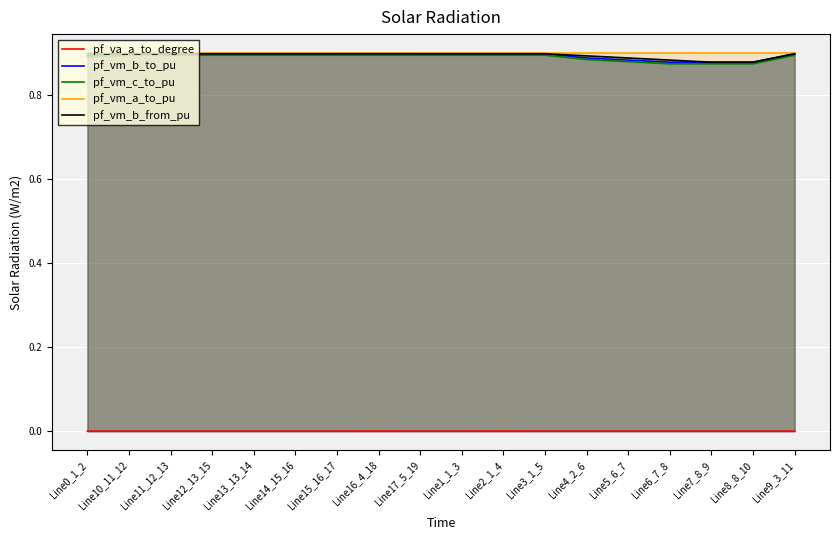

Reading right to left, list all the values displayed in this chart.

pf_va_a_to_degree: Line9_3_11=0.0	Line8_8_10=0.0	Line7_8_9=0.0	Line6_7_8=0.0	Line5_6_7=0.0	Line4_2_6=0.0	Line3_1_5=0.0	Line2_1_4=0.0	Line1_1_3=0.0	Line17_5_19=0.0	Line16_4_18=0.0	Line15_16_17=0.0	Line14_15_16=0.0	Line13_13_14=0.0	Line12_13_15=0.0	Line11_12_13=0.0	Line10_11_12=0.0	Line0_1_2=0.0
pf_vm_b_to_pu: Line9_3_11=0.9	Line8_8_10=0.9	Line7_8_9=0.9	Line6_7_8=0.9	Line5_6_7=0.9	Line4_2_6=0.9	Line3_1_5=0.9	Line2_1_4=0.9	Line1_1_3=0.9	Line17_5_19=0.9	Line16_4_18=0.9	Line15_16_17=0.9	Line14_15_16=0.9	Line13_13_14=0.9	Line12_13_15=0.9	Line11_12_13=0.9	Line10_11_12=0.9	Line0_1_2=0.9
pf_vm_c_to_pu: Line9_3_11=0.9	Line8_8_10=0.9	Line7_8_9=0.9	Line6_7_8=0.9	Line5_6_7=0.9	Line4_2_6=0.9	Line3_1_5=0.9	Line2_1_4=0.9	Line1_1_3=0.9	Line17_5_19=0.9	Line16_4_18=0.9	Line15_16_17=0.9	Line14_15_16=0.9	Line13_13_14=0.9	Line12_13_15=0.9	Line11_12_13=0.9	Line10_11_12=0.9	Line0_1_2=0.9
pf_vm_a_to_pu: Line9_3_11=0.9	Line8_8_10=0.9	Line7_8_9=0.9	Line6_7_8=0.9	Line5_6_7=0.9	Line4_2_6=0.9	Line3_1_5=0.9	Line2_1_4=0.9	Line1_1_3=0.9	Line17_5_19=0.9	Line16_4_18=0.9	Line15_16_17=0.9	Line14_15_16=0.9	Line13_13_14=0.9	Line12_13_15=0.9	Line11_12_13=0.9	Line10_11_12=0.9	Line0_1_2=0.9
pf_vm_b_from_pu: Line9_3_11=0.9	Line8_8_10=0.9	Line7_8_9=0.9	Line6_7_8=0.9	Line5_6_7=0.9	Line4_2_6=0.9	Line3_1_5=0.9	Line2_1_4=0.9	Line1_1_3=0.9	Line17_5_19=0.9	Line16_4_18=0.9	Line15_16_17=0.9	Line14_15_16=0.9	Line13_13_14=0.9	Line12_13_15=0.9	Line11_12_13=0.9	Line10_11_12=0.9	Line0_1_2=0.9